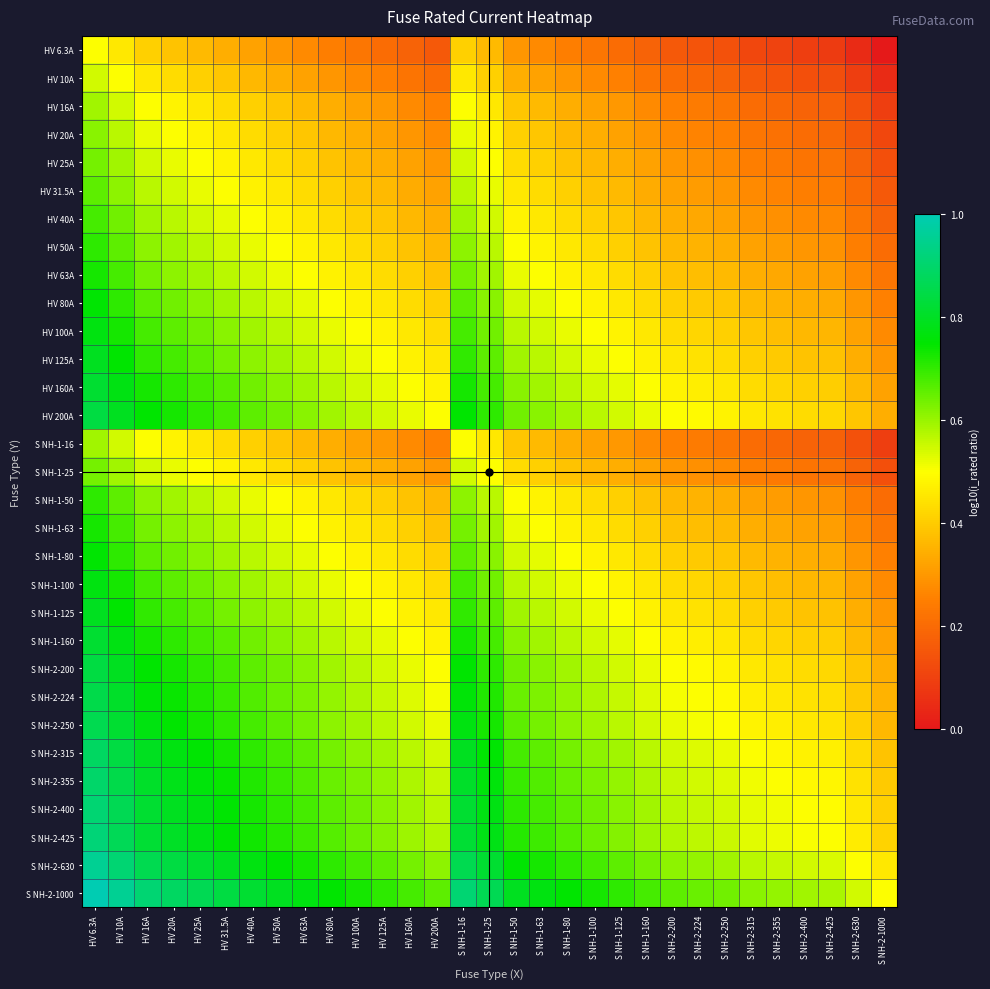

Reading right to left, extract all data points from this chart.

HV 6.3A: S NH-2-1000=0.0	S NH-2-630=0.0	S NH-2-425=0.1	S NH-2-400=0.1	S NH-2-355=0.1	S NH-2-315=0.1	S NH-2-250=0.1	S NH-2-224=0.1	S NH-2-200=0.2	S NH-1-160=0.2	S NH-1-125=0.2	S NH-1-100=0.2	S NH-1-80=0.2	S NH-1-63=0.3	S NH-1-50=0.3	S NH-1-25=0.4	S NH-1-16=0.4	HV 200A=0.2	HV 160A=0.2	HV 125A=0.2	HV 100A=0.2	HV 80A=0.2	HV 63A=0.3	HV 50A=0.3	HV 40A=0.3	HV 31.5A=0.3	HV 25A=0.4	HV 20A=0.4	HV 16A=0.4	HV 10A=0.5	HV 6.3A=0.5
HV 10A: S NH-2-1000=0.0	S NH-2-630=0.1	S NH-2-425=0.1	S NH-2-400=0.1	S NH-2-355=0.1	S NH-2-315=0.2	S NH-2-250=0.2	S NH-2-224=0.2	S NH-2-200=0.2	S NH-1-160=0.2	S NH-1-125=0.3	S NH-1-100=0.3	S NH-1-80=0.3	S NH-1-63=0.3	S NH-1-50=0.3	S NH-1-25=0.4	S NH-1-16=0.5	HV 200A=0.2	HV 160A=0.2	HV 125A=0.3	HV 100A=0.3	HV 80A=0.3	HV 63A=0.3	HV 50A=0.3	HV 40A=0.4	HV 31.5A=0.4	HV 25A=0.4	HV 20A=0.4	HV 16A=0.5	HV 10A=0.5	HV 6.3A=0.5
HV 16A: S NH-2-1000=0.1	S NH-2-630=0.1	S NH-2-425=0.2	S NH-2-400=0.2	S NH-2-355=0.2	S NH-2-315=0.2	S NH-2-250=0.2	S NH-2-224=0.2	S NH-2-200=0.3	S NH-1-160=0.3	S NH-1-125=0.3	S NH-1-100=0.3	S NH-1-80=0.3	S NH-1-63=0.4	S NH-1-50=0.4	S NH-1-25=0.5	S NH-1-16=0.5	HV 200A=0.3	HV 160A=0.3	HV 125A=0.3	HV 100A=0.3	HV 80A=0.3	HV 63A=0.4	HV 50A=0.4	HV 40A=0.4	HV 31.5A=0.4	HV 25A=0.5	HV 20A=0.5	HV 16A=0.5	HV 10A=0.5	HV 6.3A=0.6
HV 20A: S NH-2-1000=0.1	S NH-2-630=0.2	S NH-2-425=0.2	S NH-2-400=0.2	S NH-2-355=0.2	S NH-2-315=0.2	S NH-2-250=0.3	S NH-2-224=0.3	S NH-2-200=0.3	S NH-1-160=0.3	S NH-1-125=0.3	S NH-1-100=0.3	S NH-1-80=0.4	S NH-1-63=0.4	S NH-1-50=0.4	S NH-1-25=0.5	S NH-1-16=0.5	HV 200A=0.3	HV 160A=0.3	HV 125A=0.3	HV 100A=0.3	HV 80A=0.4	HV 63A=0.4	HV 50A=0.4	HV 40A=0.4	HV 31.5A=0.5	HV 25A=0.5	HV 20A=0.5	HV 16A=0.5	HV 10A=0.6	HV 6.3A=0.6
HV 25A: S NH-2-1000=0.1	S NH-2-630=0.2	S NH-2-425=0.2	S NH-2-400=0.2	S NH-2-355=0.2	S NH-2-315=0.2	S NH-2-250=0.3	S NH-2-224=0.3	S NH-2-200=0.3	S NH-1-160=0.3	S NH-1-125=0.3	S NH-1-100=0.4	S NH-1-80=0.4	S NH-1-63=0.4	S NH-1-50=0.4	S NH-1-25=0.5	S NH-1-16=0.5	HV 200A=0.3	HV 160A=0.3	HV 125A=0.3	HV 100A=0.4	HV 80A=0.4	HV 63A=0.4	HV 50A=0.4	HV 40A=0.5	HV 31.5A=0.5	HV 25A=0.5	HV 20A=0.5	HV 16A=0.5	HV 10A=0.6	HV 6.3A=0.6
HV 31.5A: S NH-2-1000=0.2	S NH-2-630=0.2	S NH-2-425=0.2	S NH-2-400=0.2	S NH-2-355=0.3	S NH-2-315=0.3	S NH-2-250=0.3	S NH-2-224=0.3	S NH-2-200=0.3	S NH-1-160=0.3	S NH-1-125=0.4	S NH-1-100=0.4	S NH-1-80=0.4	S NH-1-63=0.4	S NH-1-50=0.5	S NH-1-25=0.5	S NH-1-16=0.6	HV 200A=0.3	HV 160A=0.3	HV 125A=0.4	HV 100A=0.4	HV 80A=0.4	HV 63A=0.4	HV 50A=0.5	HV 40A=0.5	HV 31.5A=0.5	HV 25A=0.5	HV 20A=0.5	HV 16A=0.6	HV 10A=0.6	HV 6.3A=0.7
HV 40A: S NH-2-1000=0.2	S NH-2-630=0.2	S NH-2-425=0.3	S NH-2-400=0.3	S NH-2-355=0.3	S NH-2-315=0.3	S NH-2-250=0.3	S NH-2-224=0.3	S NH-2-200=0.3	S NH-1-160=0.4	S NH-1-125=0.4	S NH-1-100=0.4	S NH-1-80=0.4	S NH-1-63=0.5	S NH-1-50=0.5	S NH-1-25=0.5	S NH-1-16=0.6	HV 200A=0.3	HV 160A=0.4	HV 125A=0.4	HV 100A=0.4	HV 80A=0.4	HV 63A=0.5	HV 50A=0.5	HV 40A=0.5	HV 31.5A=0.5	HV 25A=0.5	HV 20A=0.6	HV 16A=0.6	HV 10A=0.6	HV 6.3A=0.7
HV 50A: S NH-2-1000=0.2	S NH-2-630=0.2	S NH-2-425=0.3	S NH-2-400=0.3	S NH-2-355=0.3	S NH-2-315=0.3	S NH-2-250=0.3	S NH-2-224=0.4	S NH-2-200=0.4	S NH-1-160=0.4	S NH-1-125=0.4	S NH-1-100=0.4	S NH-1-80=0.5	S NH-1-63=0.5	S NH-1-50=0.5	S NH-1-25=0.6	S NH-1-16=0.6	HV 200A=0.4	HV 160A=0.4	HV 125A=0.4	HV 100A=0.4	HV 80A=0.5	HV 63A=0.5	HV 50A=0.5	HV 40A=0.5	HV 31.5A=0.5	HV 25A=0.6	HV 20A=0.6	HV 16A=0.6	HV 10A=0.7	HV 6.3A=0.7
HV 63A: S NH-2-1000=0.2	S NH-2-630=0.3	S NH-2-425=0.3	S NH-2-400=0.3	S NH-2-355=0.3	S NH-2-315=0.3	S NH-2-250=0.4	S NH-2-224=0.4	S NH-2-200=0.4	S NH-1-160=0.4	S NH-1-125=0.4	S NH-1-100=0.5	S NH-1-80=0.5	S NH-1-63=0.5	S NH-1-50=0.5	S NH-1-25=0.6	S NH-1-16=0.6	HV 200A=0.4	HV 160A=0.4	HV 125A=0.4	HV 100A=0.5	HV 80A=0.5	HV 63A=0.5	HV 50A=0.5	HV 40A=0.5	HV 31.5A=0.6	HV 25A=0.6	HV 20A=0.6	HV 16A=0.6	HV 10A=0.7	HV 6.3A=0.7
HV 80A: S NH-2-1000=0.3	S NH-2-630=0.3	S NH-2-425=0.3	S NH-2-400=0.3	S NH-2-355=0.4	S NH-2-315=0.4	S NH-2-250=0.4	S NH-2-224=0.4	S NH-2-200=0.4	S NH-1-160=0.4	S NH-1-125=0.5	S NH-1-100=0.5	S NH-1-80=0.5	S NH-1-63=0.5	S NH-1-50=0.5	S NH-1-25=0.6	S NH-1-16=0.7	HV 200A=0.4	HV 160A=0.4	HV 125A=0.5	HV 100A=0.5	HV 80A=0.5	HV 63A=0.5	HV 50A=0.5	HV 40A=0.6	HV 31.5A=0.6	HV 25A=0.6	HV 20A=0.6	HV 16A=0.7	HV 10A=0.7	HV 6.3A=0.8
HV 100A: S NH-2-1000=0.3	S NH-2-630=0.3	S NH-2-425=0.4	S NH-2-400=0.4	S NH-2-355=0.4	S NH-2-315=0.4	S NH-2-250=0.4	S NH-2-224=0.4	S NH-2-200=0.4	S NH-1-160=0.5	S NH-1-125=0.5	S NH-1-100=0.5	S NH-1-80=0.5	S NH-1-63=0.5	S NH-1-50=0.6	S NH-1-25=0.6	S NH-1-16=0.7	HV 200A=0.4	HV 160A=0.5	HV 125A=0.5	HV 100A=0.5	HV 80A=0.5	HV 63A=0.5	HV 50A=0.6	HV 40A=0.6	HV 31.5A=0.6	HV 25A=0.6	HV 20A=0.7	HV 16A=0.7	HV 10A=0.7	HV 6.3A=0.8
HV 125A: S NH-2-1000=0.3	S NH-2-630=0.3	S NH-2-425=0.4	S NH-2-400=0.4	S NH-2-355=0.4	S NH-2-315=0.4	S NH-2-250=0.4	S NH-2-224=0.4	S NH-2-200=0.5	S NH-1-160=0.5	S NH-1-125=0.5	S NH-1-100=0.5	S NH-1-80=0.5	S NH-1-63=0.6	S NH-1-50=0.6	S NH-1-25=0.7	S NH-1-16=0.7	HV 200A=0.5	HV 160A=0.5	HV 125A=0.5	HV 100A=0.5	HV 80A=0.5	HV 63A=0.6	HV 50A=0.6	HV 40A=0.6	HV 31.5A=0.6	HV 25A=0.7	HV 20A=0.7	HV 16A=0.7	HV 10A=0.7	HV 6.3A=0.8
HV 160A: S NH-2-1000=0.3	S NH-2-630=0.4	S NH-2-425=0.4	S NH-2-400=0.4	S NH-2-355=0.4	S NH-2-315=0.4	S NH-2-250=0.5	S NH-2-224=0.5	S NH-2-200=0.5	S NH-1-160=0.5	S NH-1-125=0.5	S NH-1-100=0.5	S NH-1-80=0.6	S NH-1-63=0.6	S NH-1-50=0.6	S NH-1-25=0.7	S NH-1-16=0.7	HV 200A=0.5	HV 160A=0.5	HV 125A=0.5	HV 100A=0.5	HV 80A=0.6	HV 63A=0.6	HV 50A=0.6	HV 40A=0.6	HV 31.5A=0.7	HV 25A=0.7	HV 20A=0.7	HV 16A=0.7	HV 10A=0.8	HV 6.3A=0.8
HV 200A: S NH-2-1000=0.3	S NH-2-630=0.4	S NH-2-425=0.4	S NH-2-400=0.4	S NH-2-355=0.4	S NH-2-315=0.5	S NH-2-250=0.5	S NH-2-224=0.5	S NH-2-200=0.5	S NH-1-160=0.5	S NH-1-125=0.5	S NH-1-100=0.6	S NH-1-80=0.6	S NH-1-63=0.6	S NH-1-50=0.6	S NH-1-25=0.7	S NH-1-16=0.7	HV 200A=0.5	HV 160A=0.5	HV 125A=0.5	HV 100A=0.6	HV 80A=0.6	HV 63A=0.6	HV 50A=0.6	HV 40A=0.7	HV 31.5A=0.7	HV 25A=0.7	HV 20A=0.7	HV 16A=0.7	HV 10A=0.8	HV 6.3A=0.8
S NH-1-16: S NH-2-1000=0.1	S NH-2-630=0.1	S NH-2-425=0.2	S NH-2-400=0.2	S NH-2-355=0.2	S NH-2-315=0.2	S NH-2-250=0.2	S NH-2-224=0.2	S NH-2-200=0.3	S NH-1-160=0.3	S NH-1-125=0.3	S NH-1-100=0.3	S NH-1-80=0.3	S NH-1-63=0.4	S NH-1-50=0.4	S NH-1-25=0.5	S NH-1-16=0.5	HV 200A=0.3	HV 160A=0.3	HV 125A=0.3	HV 100A=0.3	HV 80A=0.3	HV 63A=0.4	HV 50A=0.4	HV 40A=0.4	HV 31.5A=0.4	HV 25A=0.5	HV 20A=0.5	HV 16A=0.5	HV 10A=0.5	HV 6.3A=0.6
S NH-1-25: S NH-2-1000=0.1	S NH-2-630=0.2	S NH-2-425=0.2	S NH-2-400=0.2	S NH-2-355=0.2	S NH-2-315=0.2	S NH-2-250=0.3	S NH-2-224=0.3	S NH-2-200=0.3	S NH-1-160=0.3	S NH-1-125=0.3	S NH-1-100=0.4	S NH-1-80=0.4	S NH-1-63=0.4	S NH-1-50=0.4	S NH-1-25=0.5	S NH-1-16=0.5	HV 200A=0.3	HV 160A=0.3	HV 125A=0.3	HV 100A=0.4	HV 80A=0.4	HV 63A=0.4	HV 50A=0.4	HV 40A=0.5	HV 31.5A=0.5	HV 25A=0.5	HV 20A=0.5	HV 16A=0.5	HV 10A=0.6	HV 6.3A=0.6
S NH-1-50: S NH-2-1000=0.2	S NH-2-630=0.2	S NH-2-425=0.3	S NH-2-400=0.3	S NH-2-355=0.3	S NH-2-315=0.3	S NH-2-250=0.3	S NH-2-224=0.4	S NH-2-200=0.4	S NH-1-160=0.4	S NH-1-125=0.4	S NH-1-100=0.4	S NH-1-80=0.5	S NH-1-63=0.5	S NH-1-50=0.5	S NH-1-25=0.6	S NH-1-16=0.6	HV 200A=0.4	HV 160A=0.4	HV 125A=0.4	HV 100A=0.4	HV 80A=0.5	HV 63A=0.5	HV 50A=0.5	HV 40A=0.5	HV 31.5A=0.5	HV 25A=0.6	HV 20A=0.6	HV 16A=0.6	HV 10A=0.7	HV 6.3A=0.7
S NH-1-63: S NH-2-1000=0.2	S NH-2-630=0.3	S NH-2-425=0.3	S NH-2-400=0.3	S NH-2-355=0.3	S NH-2-315=0.3	S NH-2-250=0.4	S NH-2-224=0.4	S NH-2-200=0.4	S NH-1-160=0.4	S NH-1-125=0.4	S NH-1-100=0.5	S NH-1-80=0.5	S NH-1-63=0.5	S NH-1-50=0.5	S NH-1-25=0.6	S NH-1-16=0.6	HV 200A=0.4	HV 160A=0.4	HV 125A=0.4	HV 100A=0.5	HV 80A=0.5	HV 63A=0.5	HV 50A=0.5	HV 40A=0.5	HV 31.5A=0.6	HV 25A=0.6	HV 20A=0.6	HV 16A=0.6	HV 10A=0.7	HV 6.3A=0.7
S NH-1-80: S NH-2-1000=0.3	S NH-2-630=0.3	S NH-2-425=0.3	S NH-2-400=0.3	S NH-2-355=0.4	S NH-2-315=0.4	S NH-2-250=0.4	S NH-2-224=0.4	S NH-2-200=0.4	S NH-1-160=0.4	S NH-1-125=0.5	S NH-1-100=0.5	S NH-1-80=0.5	S NH-1-63=0.5	S NH-1-50=0.5	S NH-1-25=0.6	S NH-1-16=0.7	HV 200A=0.4	HV 160A=0.4	HV 125A=0.5	HV 100A=0.5	HV 80A=0.5	HV 63A=0.5	HV 50A=0.5	HV 40A=0.6	HV 31.5A=0.6	HV 25A=0.6	HV 20A=0.6	HV 16A=0.7	HV 10A=0.7	HV 6.3A=0.8
S NH-1-100: S NH-2-1000=0.3	S NH-2-630=0.3	S NH-2-425=0.4	S NH-2-400=0.4	S NH-2-355=0.4	S NH-2-315=0.4	S NH-2-250=0.4	S NH-2-224=0.4	S NH-2-200=0.4	S NH-1-160=0.5	S NH-1-125=0.5	S NH-1-100=0.5	S NH-1-80=0.5	S NH-1-63=0.5	S NH-1-50=0.6	S NH-1-25=0.6	S NH-1-16=0.7	HV 200A=0.4	HV 160A=0.5	HV 125A=0.5	HV 100A=0.5	HV 80A=0.5	HV 63A=0.5	HV 50A=0.6	HV 40A=0.6	HV 31.5A=0.6	HV 25A=0.6	HV 20A=0.7	HV 16A=0.7	HV 10A=0.7	HV 6.3A=0.8
S NH-1-125: S NH-2-1000=0.3	S NH-2-630=0.3	S NH-2-425=0.4	S NH-2-400=0.4	S NH-2-355=0.4	S NH-2-315=0.4	S NH-2-250=0.4	S NH-2-224=0.4	S NH-2-200=0.5	S NH-1-160=0.5	S NH-1-125=0.5	S NH-1-100=0.5	S NH-1-80=0.5	S NH-1-63=0.6	S NH-1-50=0.6	S NH-1-25=0.7	S NH-1-16=0.7	HV 200A=0.5	HV 160A=0.5	HV 125A=0.5	HV 100A=0.5	HV 80A=0.5	HV 63A=0.6	HV 50A=0.6	HV 40A=0.6	HV 31.5A=0.6	HV 25A=0.7	HV 20A=0.7	HV 16A=0.7	HV 10A=0.7	HV 6.3A=0.8
S NH-1-160: S NH-2-1000=0.3	S NH-2-630=0.4	S NH-2-425=0.4	S NH-2-400=0.4	S NH-2-355=0.4	S NH-2-315=0.4	S NH-2-250=0.5	S NH-2-224=0.5	S NH-2-200=0.5	S NH-1-160=0.5	S NH-1-125=0.5	S NH-1-100=0.5	S NH-1-80=0.6	S NH-1-63=0.6	S NH-1-50=0.6	S NH-1-25=0.7	S NH-1-16=0.7	HV 200A=0.5	HV 160A=0.5	HV 125A=0.5	HV 100A=0.5	HV 80A=0.6	HV 63A=0.6	HV 50A=0.6	HV 40A=0.6	HV 31.5A=0.7	HV 25A=0.7	HV 20A=0.7	HV 16A=0.7	HV 10A=0.8	HV 6.3A=0.8
S NH-2-200: S NH-2-1000=0.3	S NH-2-630=0.4	S NH-2-425=0.4	S NH-2-400=0.4	S NH-2-355=0.4	S NH-2-315=0.5	S NH-2-250=0.5	S NH-2-224=0.5	S NH-2-200=0.5	S NH-1-160=0.5	S NH-1-125=0.5	S NH-1-100=0.6	S NH-1-80=0.6	S NH-1-63=0.6	S NH-1-50=0.6	S NH-1-25=0.7	S NH-1-16=0.7	HV 200A=0.5	HV 160A=0.5	HV 125A=0.5	HV 100A=0.6	HV 80A=0.6	HV 63A=0.6	HV 50A=0.6	HV 40A=0.7	HV 31.5A=0.7	HV 25A=0.7	HV 20A=0.7	HV 16A=0.7	HV 10A=0.8	HV 6.3A=0.8
S NH-2-224: S NH-2-1000=0.4	S NH-2-630=0.4	S NH-2-425=0.4	S NH-2-400=0.4	S NH-2-355=0.5	S NH-2-315=0.5	S NH-2-250=0.5	S NH-2-224=0.5	S NH-2-200=0.5	S NH-1-160=0.5	S NH-1-125=0.6	S NH-1-100=0.6	S NH-1-80=0.6	S NH-1-63=0.6	S NH-1-50=0.6	S NH-1-25=0.7	S NH-1-16=0.8	HV 200A=0.5	HV 160A=0.5	HV 125A=0.6	HV 100A=0.6	HV 80A=0.6	HV 63A=0.6	HV 50A=0.6	HV 40A=0.7	HV 31.5A=0.7	HV 25A=0.7	HV 20A=0.7	HV 16A=0.8	HV 10A=0.8	HV 6.3A=0.9
S NH-2-250: S NH-2-1000=0.4	S NH-2-630=0.4	S NH-2-425=0.4	S NH-2-400=0.5	S NH-2-355=0.5	S NH-2-315=0.5	S NH-2-250=0.5	S NH-2-224=0.5	S NH-2-200=0.5	S NH-1-160=0.5	S NH-1-125=0.6	S NH-1-100=0.6	S NH-1-80=0.6	S NH-1-63=0.6	S NH-1-50=0.7	S NH-1-25=0.7	S NH-1-16=0.8	HV 200A=0.5	HV 160A=0.5	HV 125A=0.6	HV 100A=0.6	HV 80A=0.6	HV 63A=0.6	HV 50A=0.7	HV 40A=0.7	HV 31.5A=0.7	HV 25A=0.7	HV 20A=0.7	HV 16A=0.8	HV 10A=0.8	HV 6.3A=0.9
S NH-2-315: S NH-2-1000=0.4	S NH-2-630=0.4	S NH-2-425=0.5	S NH-2-400=0.5	S NH-2-355=0.5	S NH-2-315=0.5	S NH-2-250=0.5	S NH-2-224=0.5	S NH-2-200=0.5	S NH-1-160=0.6	S NH-1-125=0.6	S NH-1-100=0.6	S NH-1-80=0.6	S NH-1-63=0.7	S NH-1-50=0.7	S NH-1-25=0.8	S NH-1-16=0.8	HV 200A=0.5	HV 160A=0.6	HV 125A=0.6	HV 100A=0.6	HV 80A=0.6	HV 63A=0.7	HV 50A=0.7	HV 40A=0.7	HV 31.5A=0.7	HV 25A=0.8	HV 20A=0.8	HV 16A=0.8	HV 10A=0.8	HV 6.3A=0.9
S NH-2-355: S NH-2-1000=0.4	S NH-2-630=0.4	S NH-2-425=0.5	S NH-2-400=0.5	S NH-2-355=0.5	S NH-2-315=0.5	S NH-2-250=0.5	S NH-2-224=0.5	S NH-2-200=0.6	S NH-1-160=0.6	S NH-1-125=0.6	S NH-1-100=0.6	S NH-1-80=0.6	S NH-1-63=0.7	S NH-1-50=0.7	S NH-1-25=0.8	S NH-1-16=0.8	HV 200A=0.6	HV 160A=0.6	HV 125A=0.6	HV 100A=0.6	HV 80A=0.6	HV 63A=0.7	HV 50A=0.7	HV 40A=0.7	HV 31.5A=0.7	HV 25A=0.8	HV 20A=0.8	HV 16A=0.8	HV 10A=0.9	HV 6.3A=0.9
S NH-2-400: S NH-2-1000=0.4	S NH-2-630=0.5	S NH-2-425=0.5	S NH-2-400=0.5	S NH-2-355=0.5	S NH-2-315=0.5	S NH-2-250=0.5	S NH-2-224=0.6	S NH-2-200=0.6	S NH-1-160=0.6	S NH-1-125=0.6	S NH-1-100=0.6	S NH-1-80=0.7	S NH-1-63=0.7	S NH-1-50=0.7	S NH-1-25=0.8	S NH-1-16=0.8	HV 200A=0.6	HV 160A=0.6	HV 125A=0.6	HV 100A=0.6	HV 80A=0.7	HV 63A=0.7	HV 50A=0.7	HV 40A=0.7	HV 31.5A=0.8	HV 25A=0.8	HV 20A=0.8	HV 16A=0.8	HV 10A=0.9	HV 6.3A=0.9
S NH-2-425: S NH-2-1000=0.4	S NH-2-630=0.5	S NH-2-425=0.5	S NH-2-400=0.5	S NH-2-355=0.5	S NH-2-315=0.5	S NH-2-250=0.6	S NH-2-224=0.6	S NH-2-200=0.6	S NH-1-160=0.6	S NH-1-125=0.6	S NH-1-100=0.6	S NH-1-80=0.7	S NH-1-63=0.7	S NH-1-50=0.7	S NH-1-25=0.8	S NH-1-16=0.8	HV 200A=0.6	HV 160A=0.6	HV 125A=0.6	HV 100A=0.6	HV 80A=0.7	HV 63A=0.7	HV 50A=0.7	HV 40A=0.7	HV 31.5A=0.8	HV 25A=0.8	HV 20A=0.8	HV 16A=0.8	HV 10A=0.9	HV 6.3A=0.9
S NH-2-630: S NH-2-1000=0.5	S NH-2-630=0.5	S NH-2-425=0.5	S NH-2-400=0.5	S NH-2-355=0.6	S NH-2-315=0.6	S NH-2-250=0.6	S NH-2-224=0.6	S NH-2-200=0.6	S NH-1-160=0.6	S NH-1-125=0.7	S NH-1-100=0.7	S NH-1-80=0.7	S NH-1-63=0.7	S NH-1-50=0.8	S NH-1-25=0.8	S NH-1-16=0.9	HV 200A=0.6	HV 160A=0.6	HV 125A=0.7	HV 100A=0.7	HV 80A=0.7	HV 63A=0.7	HV 50A=0.8	HV 40A=0.8	HV 31.5A=0.8	HV 25A=0.8	HV 20A=0.8	HV 16A=0.9	HV 10A=0.9	HV 6.3A=1.0
S NH-2-1000: S NH-2-1000=0.5	S NH-2-630=0.5	S NH-2-425=0.6	S NH-2-400=0.6	S NH-2-355=0.6	S NH-2-315=0.6	S NH-2-250=0.6	S NH-2-224=0.6	S NH-2-200=0.7	S NH-1-160=0.7	S NH-1-125=0.7	S NH-1-100=0.7	S NH-1-80=0.7	S NH-1-63=0.8	S NH-1-50=0.8	S NH-1-25=0.9	S NH-1-16=0.9	HV 200A=0.7	HV 160A=0.7	HV 125A=0.7	HV 100A=0.7	HV 80A=0.7	HV 63A=0.8	HV 50A=0.8	HV 40A=0.8	HV 31.5A=0.8	HV 25A=0.9	HV 20A=0.9	HV 16A=0.9	HV 10A=1.0	HV 6.3A=1.0